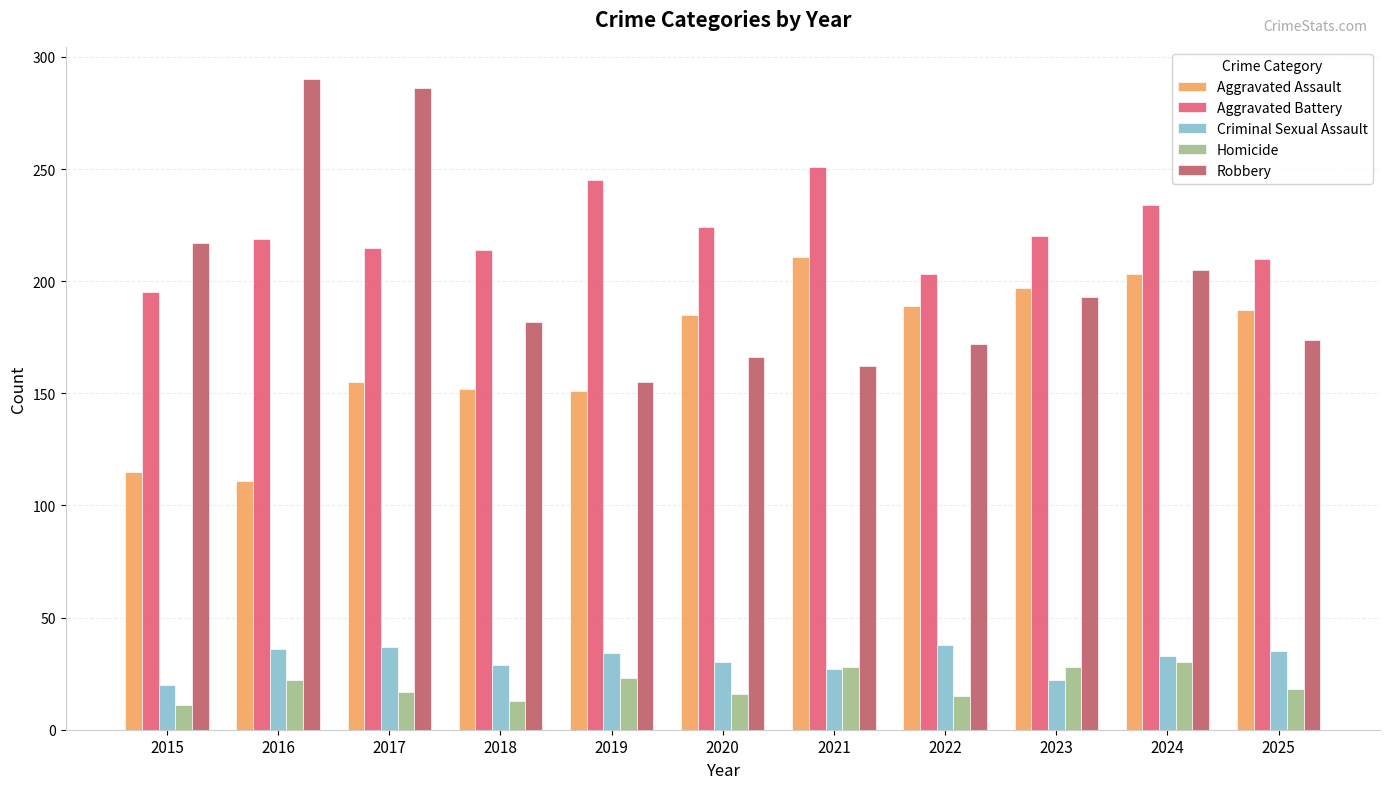

What is the value of the Aggravated Battery bar at the 3rd from the left?

215